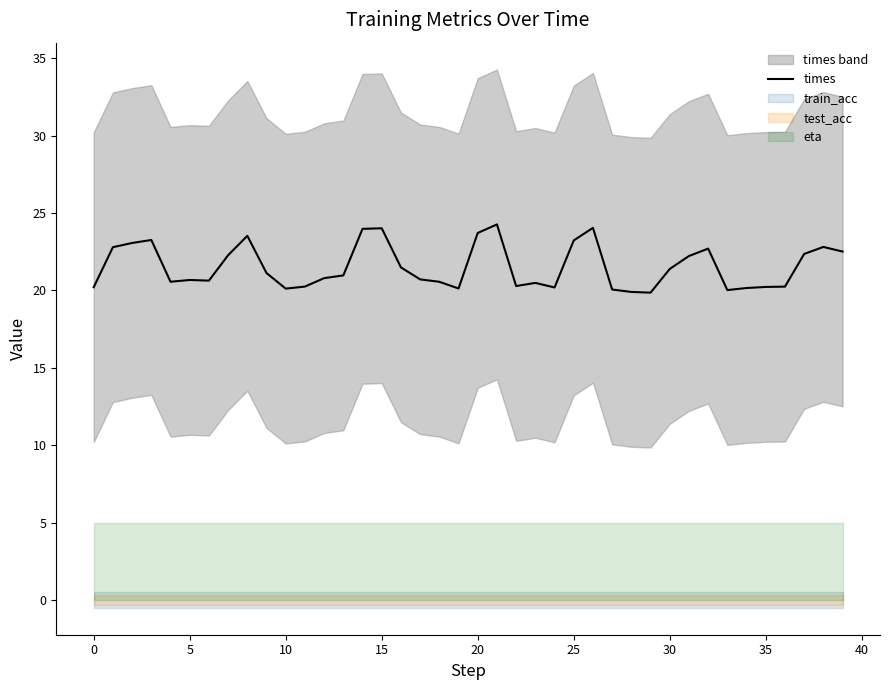

The value at 26 is 24.0. True or false?

True